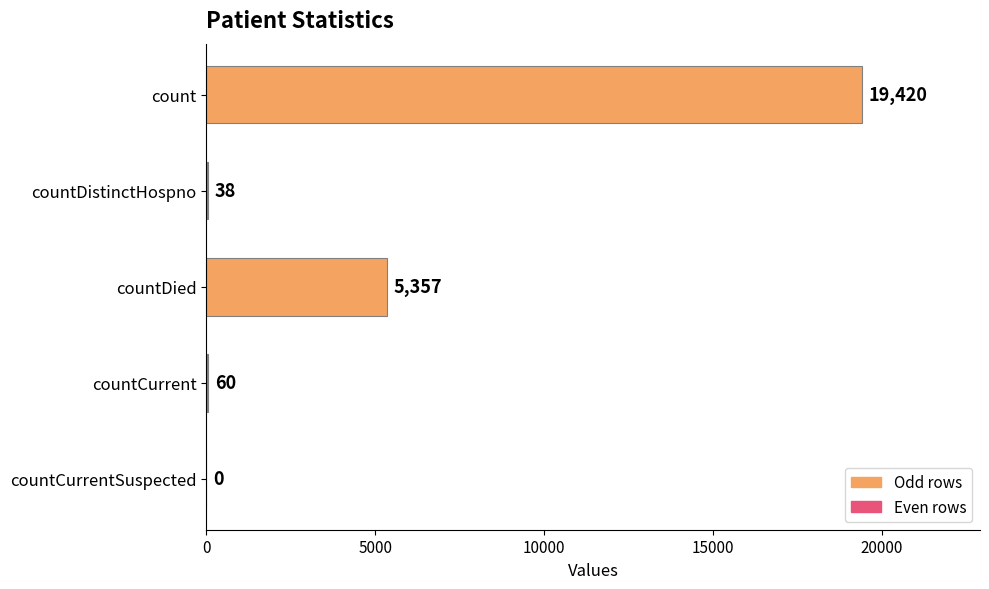

The chart shows a value of 38 at countDistinctHospno. True or false?

True